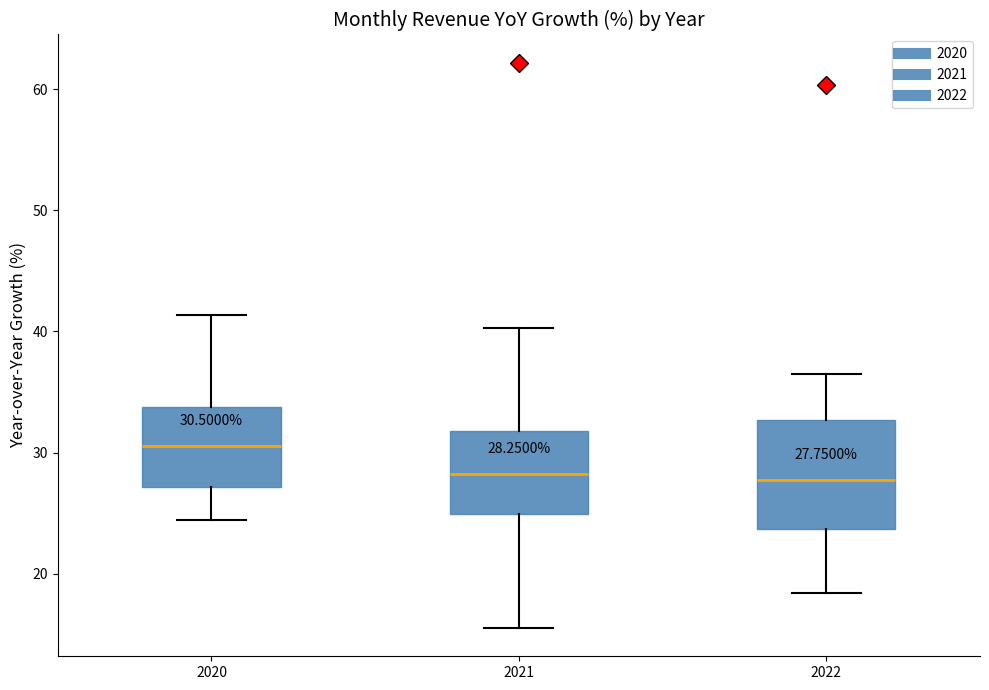

Which box is the tallest, from its lower edge to its upper edge?

2022